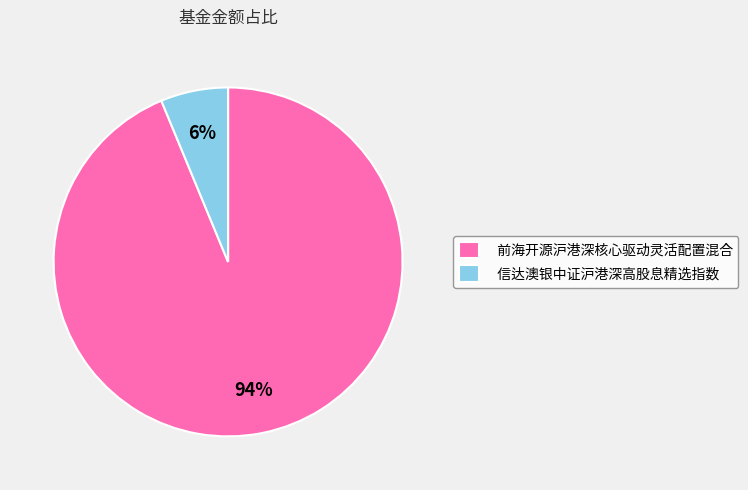

Which slice is the smallest?

信达澳银中证沪港深高股息精选指数